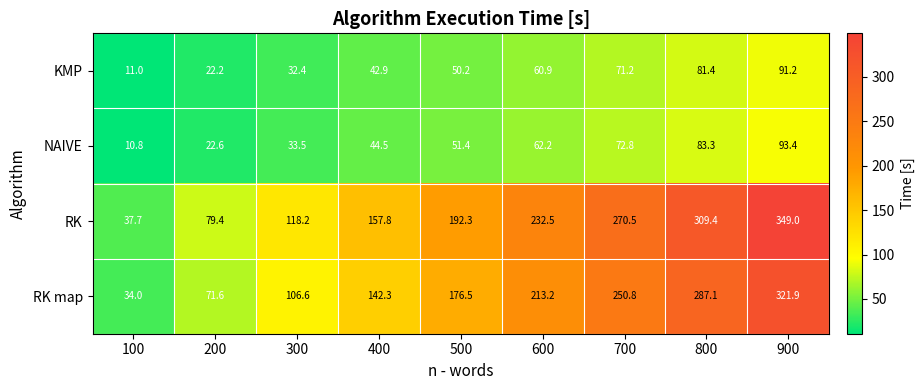

At which category is the sum across all series the highest?

900